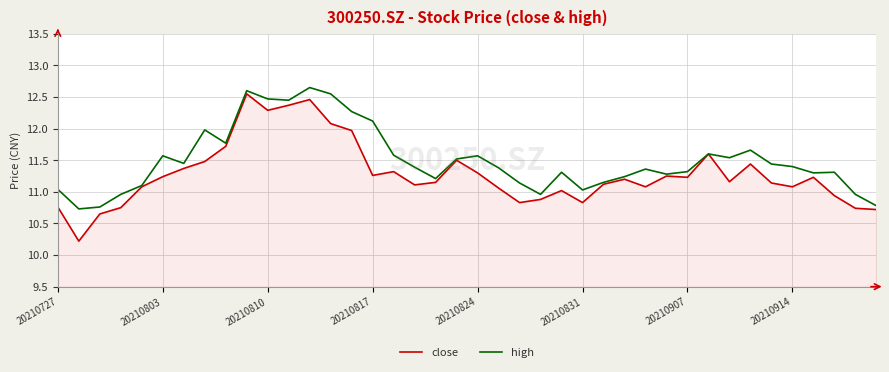

What is the sum of all close values?

451.2